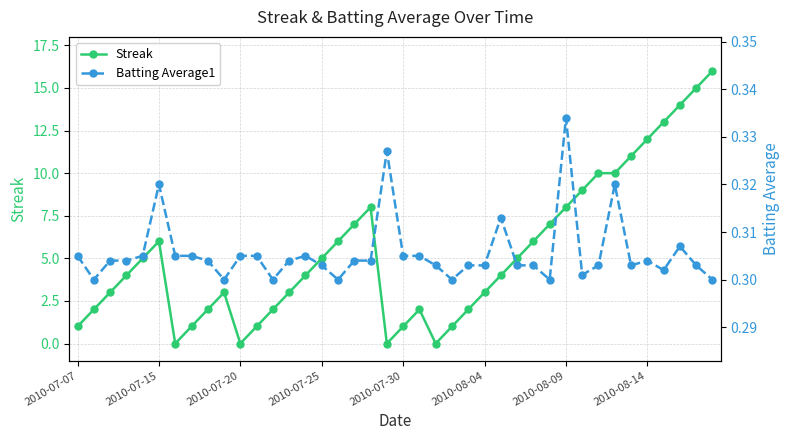

Which series ends up on top after the final intersection of Streak and Batting Average1?

Streak